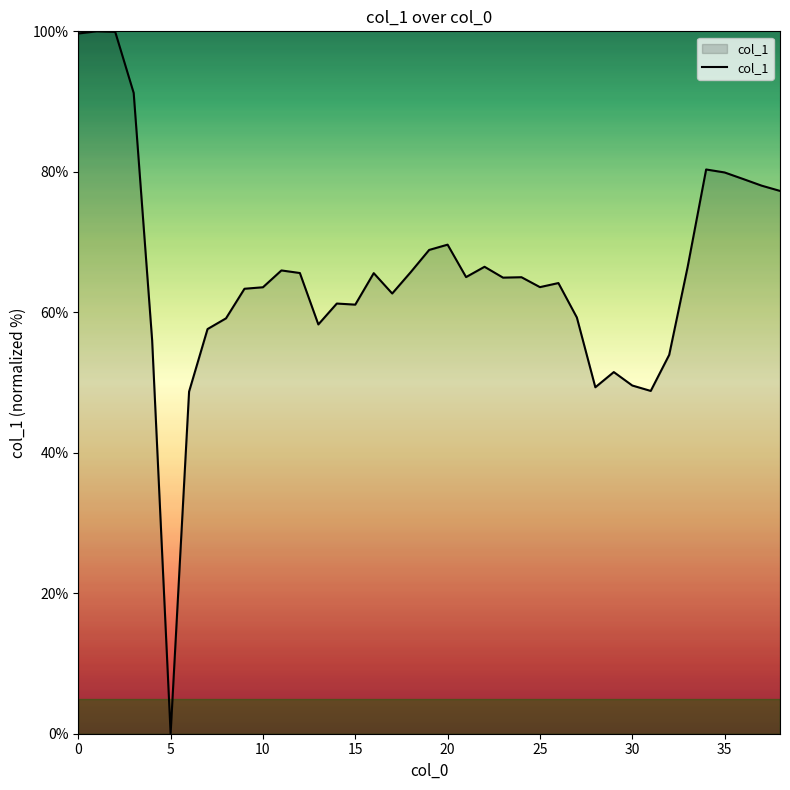

What is the difference between the maximum and minimum values?

100.0